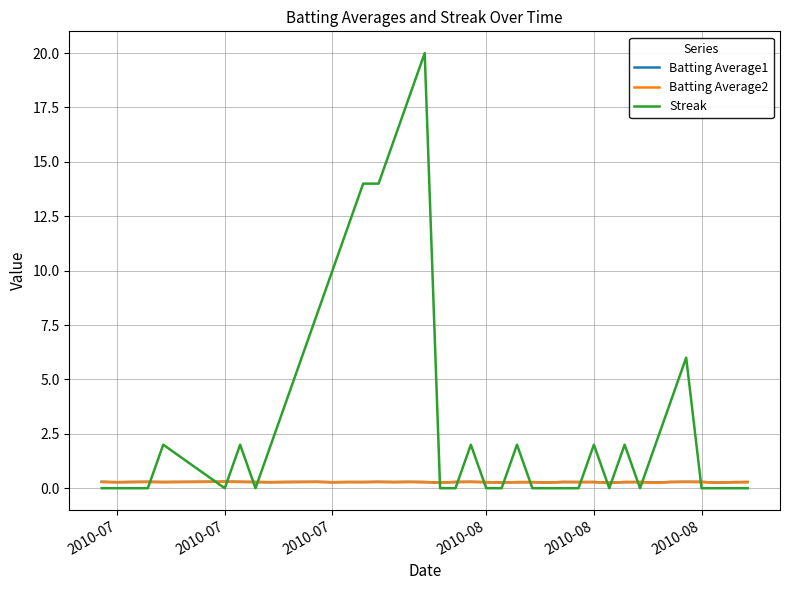

What is the maximum value shown in the chart?

20.0